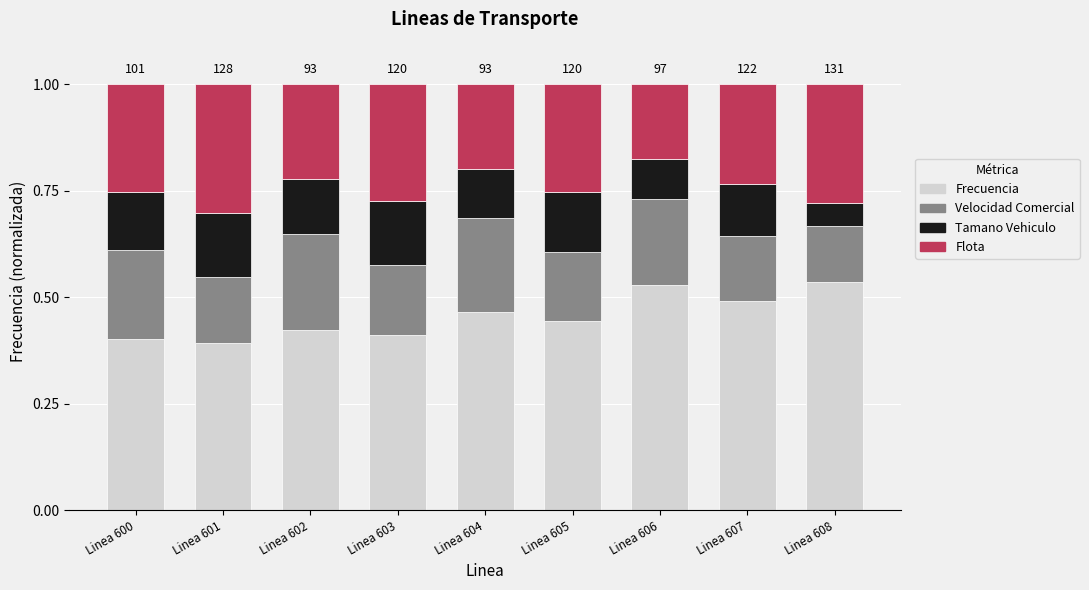

Is it true that Frecuencia equals 0.9 at Linea 608?

False